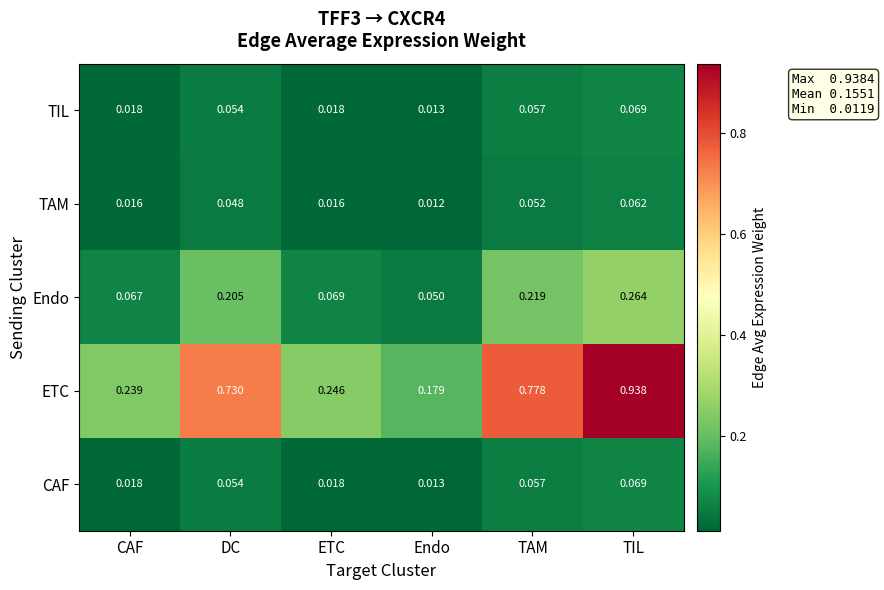

Which series has the largest range (max minus min)?

ETC